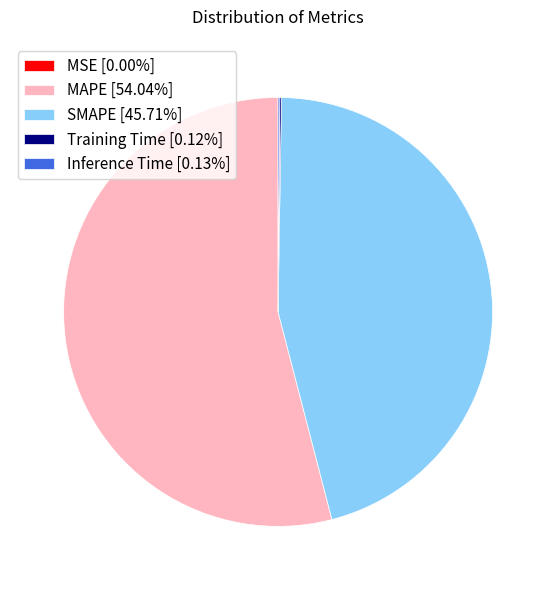

Approximately how many times larger is the value at SMAPE [45.71%] compared to MAPE [54.04%]?

0.8